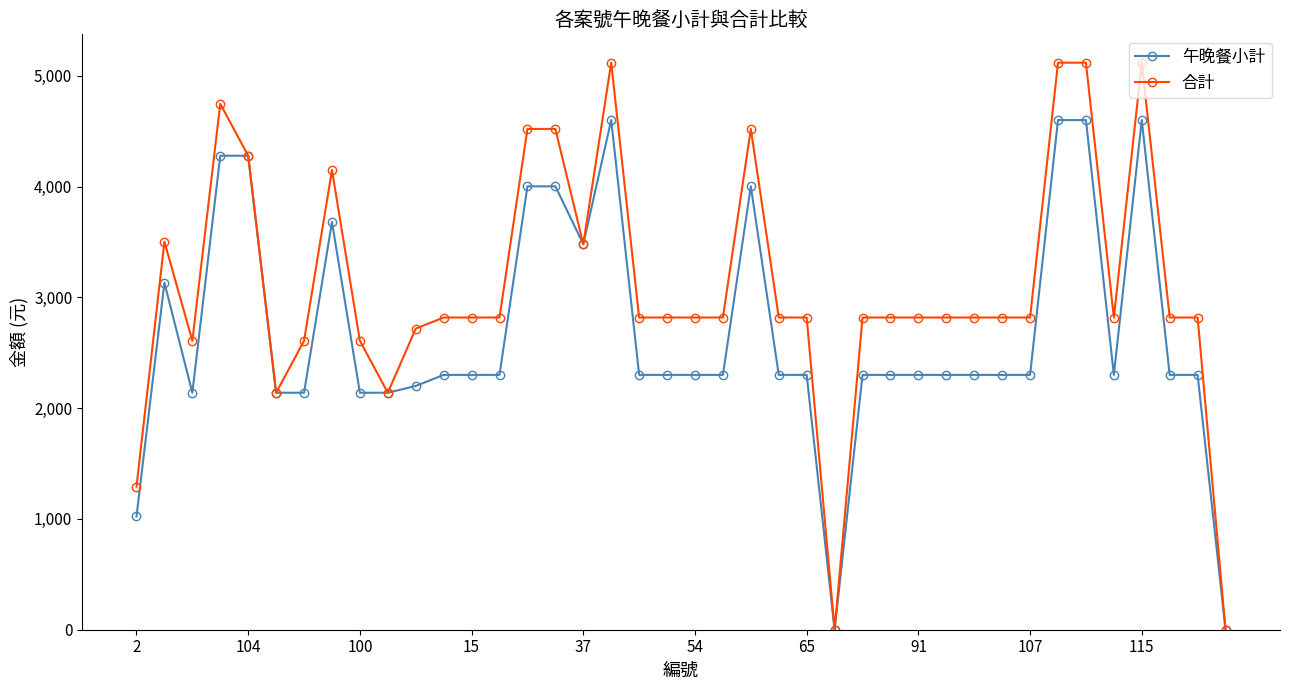

What is the difference between the maximum and minimum values in the 合計 series?

5118